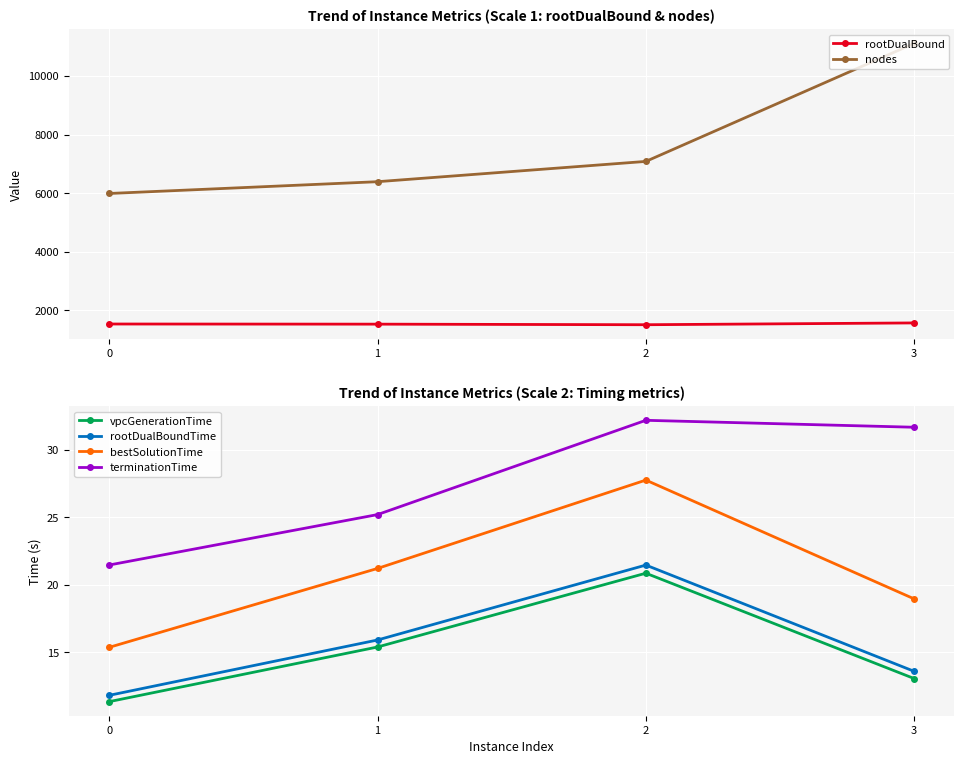

Count the number of categories in the chart.

4